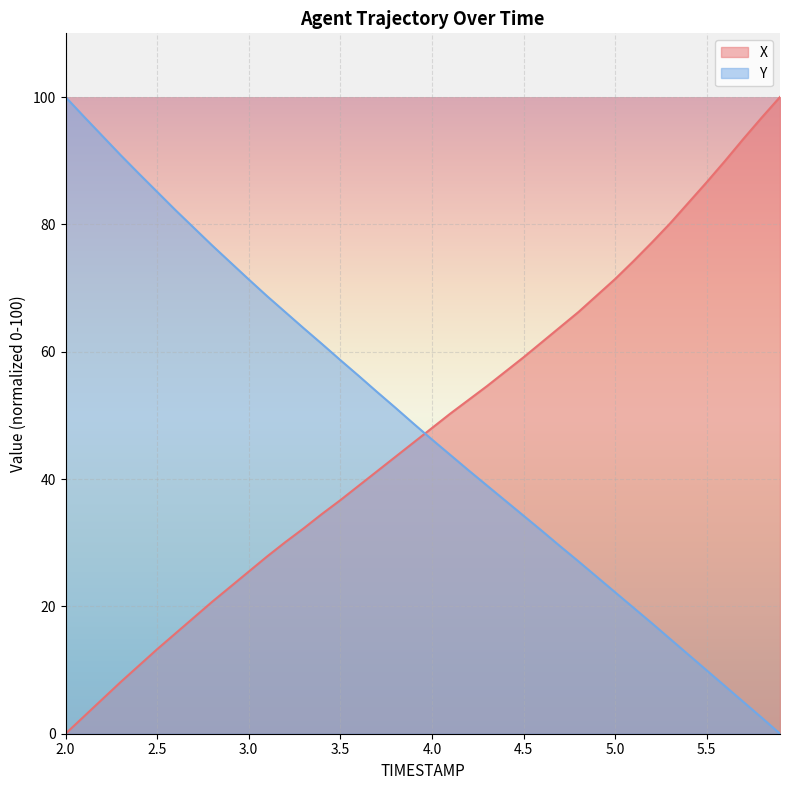

The value of Y at 2.4 is 115.4. True or false?

False